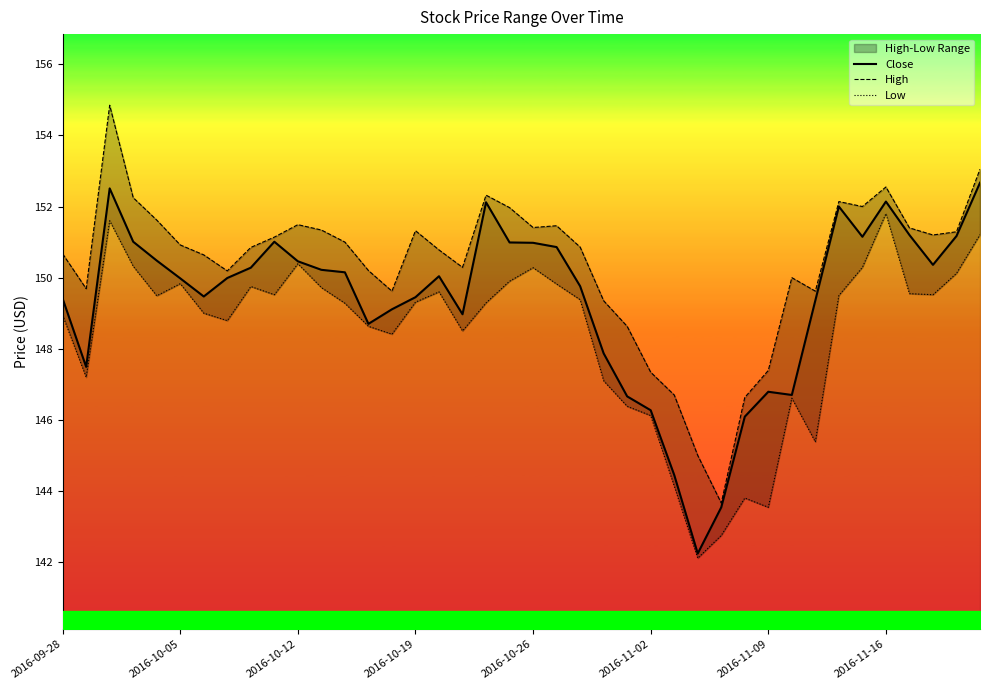

Reading left to right, extract all data points from this chart.

Close: 149.4	147.5	152.5	151.0	150.5	150.0	149.5	150.0	150.3	151.0	150.5	150.2	150.2	148.7	149.1	149.4	150.0	149.0	152.1	151.0	151.0	150.9	149.8	147.9	146.7	146.3	144.4	142.2	143.5	146.1	146.8	146.7	149.4	152.0	151.2	152.1	151.2	150.4	151.2	152.7
High: 150.7	149.7	154.8	152.2	151.6	150.9	150.6	150.2	150.8	151.1	151.5	151.3	151.0	150.2	149.6	151.3	150.8	150.3	152.3	152.0	151.4	151.5	150.9	149.3	148.6	147.3	146.7	145.0	143.7	146.6	147.4	150.0	149.6	152.1	152.0	152.6	151.4	151.2	151.3	153.1
Low: 148.9	147.2	151.6	150.3	149.5	149.8	149.0	148.8	149.8	149.5	150.4	149.7	149.3	148.6	148.4	149.3	149.6	148.5	149.3	149.9	150.3	149.8	149.4	147.1	146.4	146.1	144.1	142.1	142.8	143.8	143.5	146.6	145.4	149.5	150.3	151.8	149.6	149.5	150.1	151.2